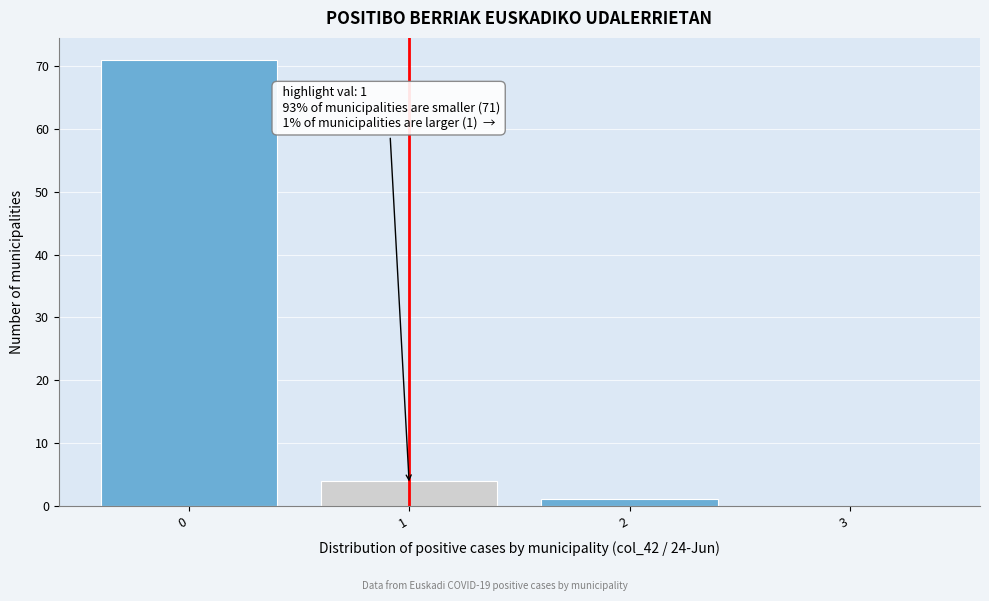

Reading left to right, what are all the values shown in this chart?

0=71	1=4	2=1	3=0